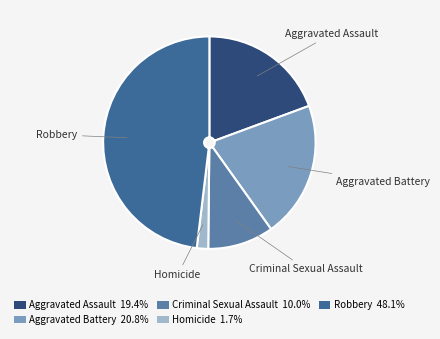

The Homicide slice represents 2% of the pie. True or false?

True